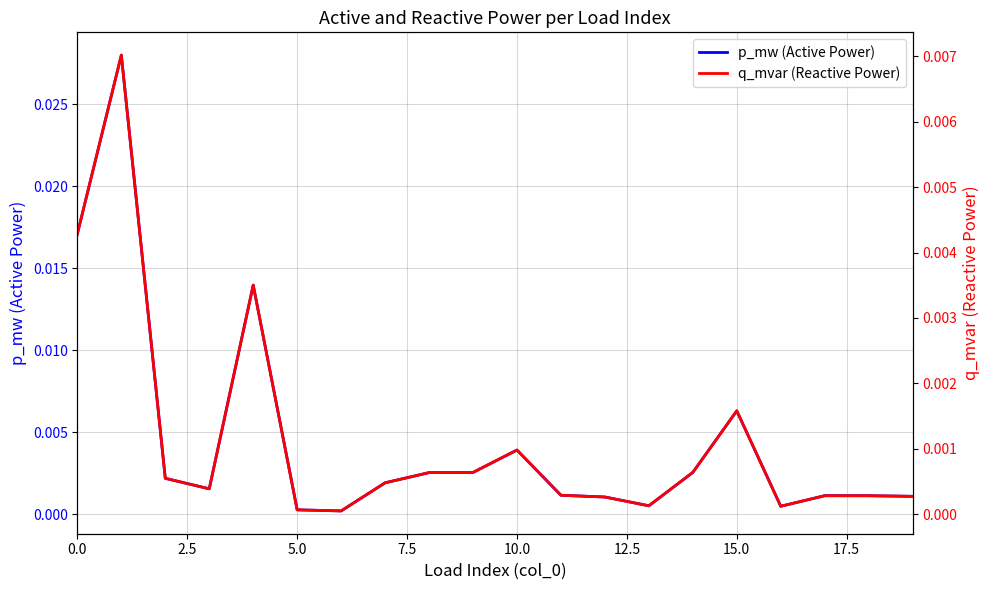

How many lines are shown in the chart?

2